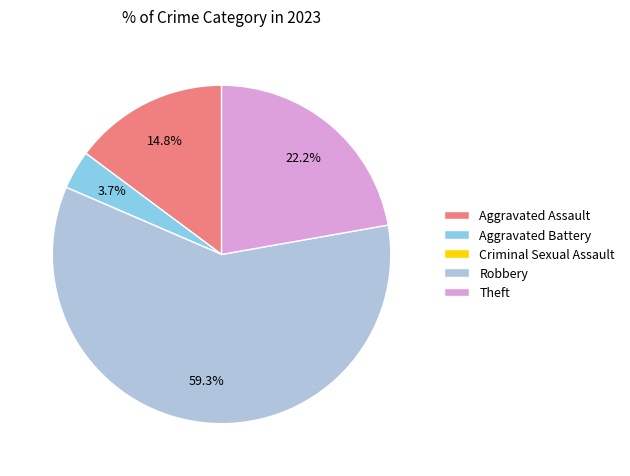

What percentage do Theft and Aggravated Assault together represent?

37.0%